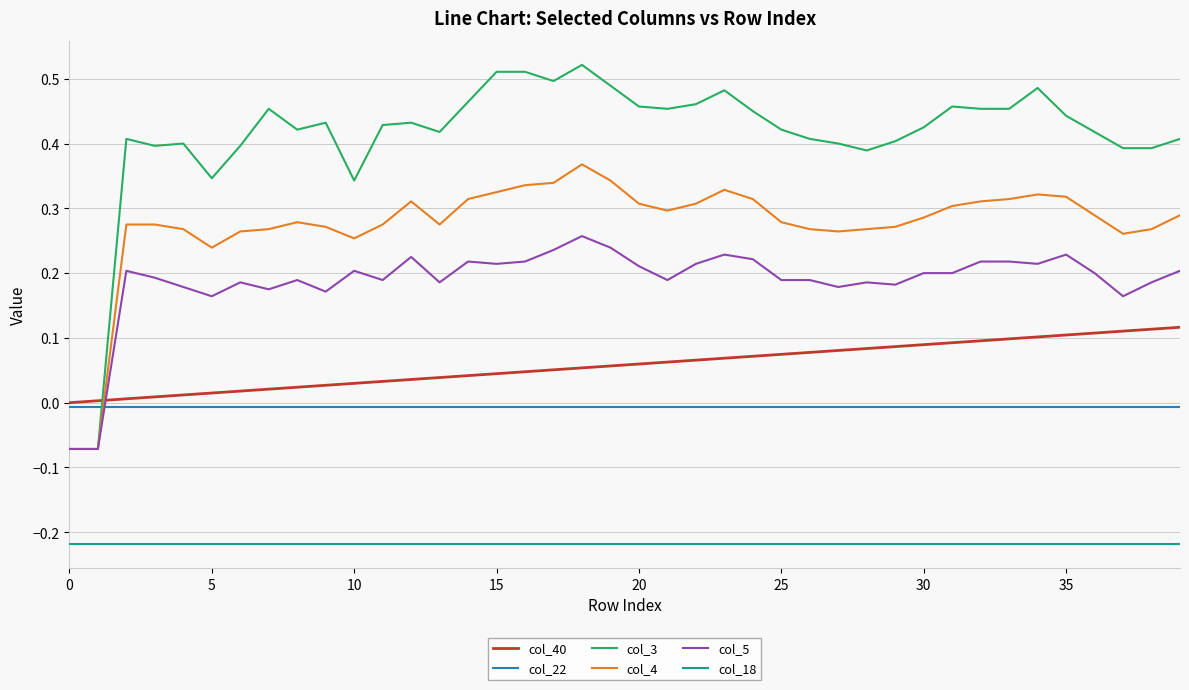

Which series has the widest spread of values?

col_3